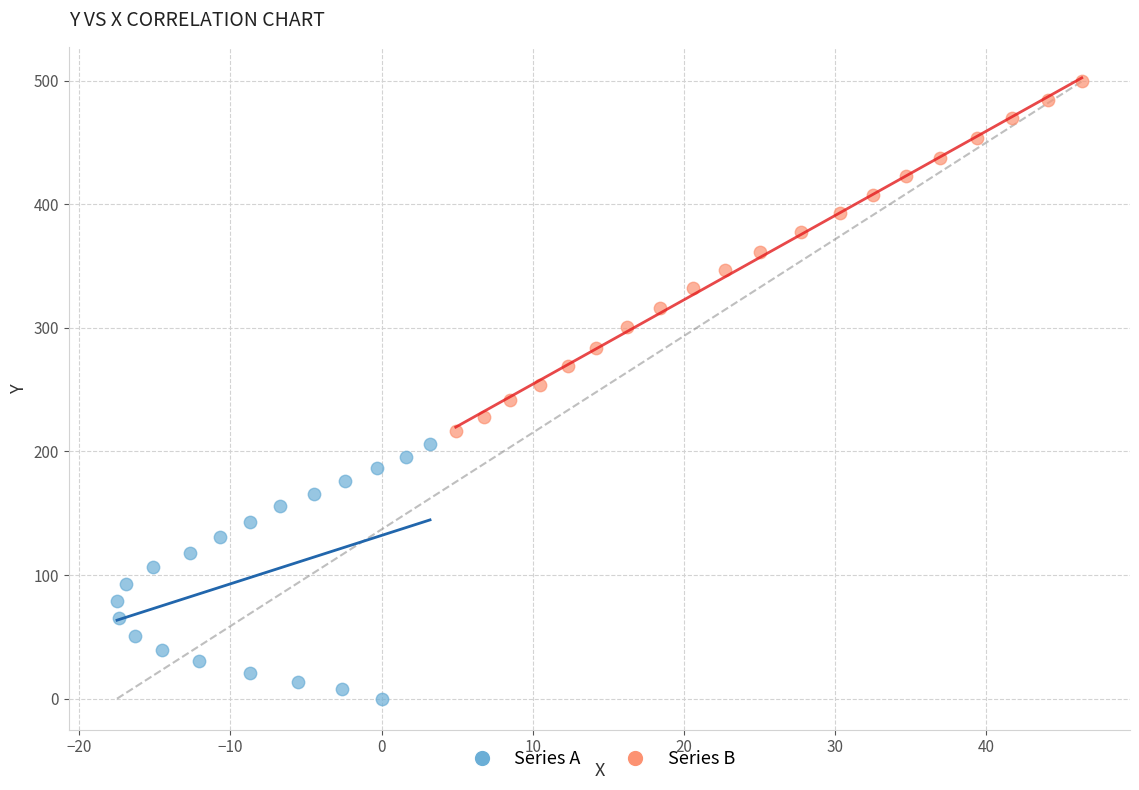

Which series reaches the maximum Y coordinate?

Series B